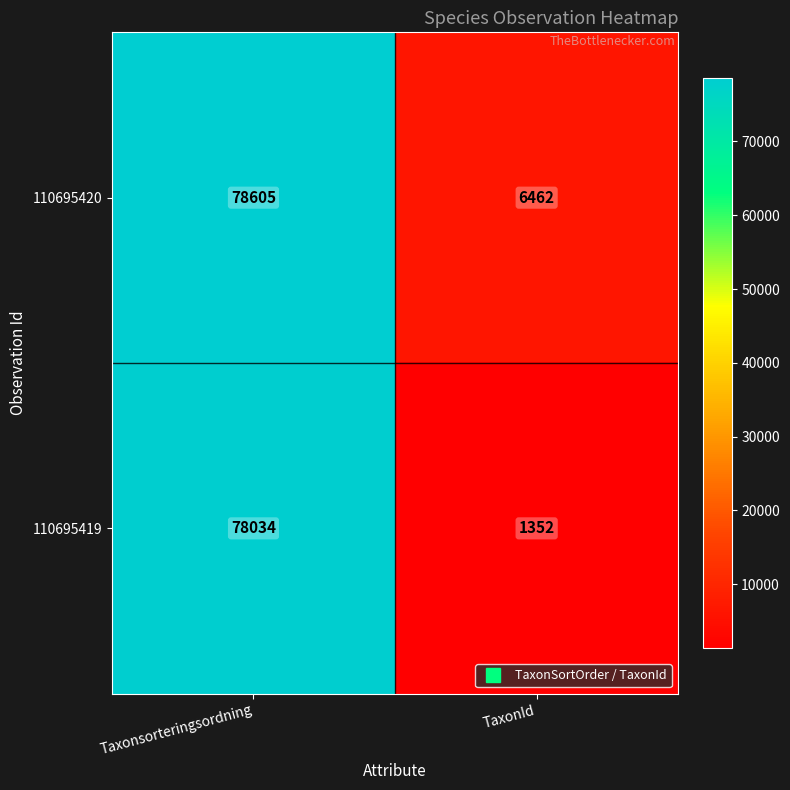

Between Taxonsorteringsordning and TaxonId, which series saw the biggest shift?

110695419